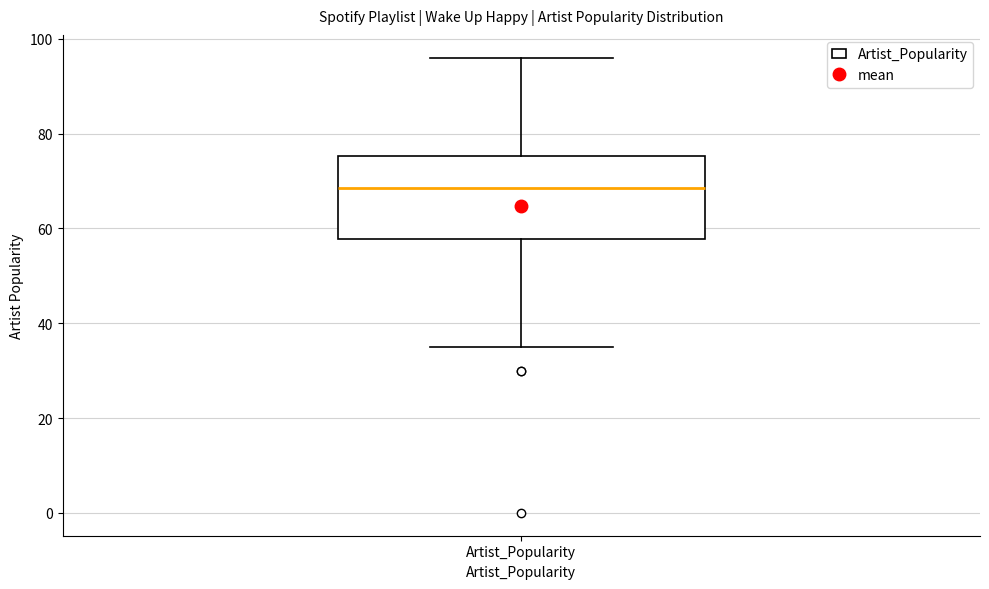

Transcribe this box plot: give where the median line is, the range the box spans, and where the two whiskers end, as read against the y-axis. The values are not printed on the chart, so give them approximately, as read against the axis.

median 68, box 58 to 76, whiskers 36 to 96